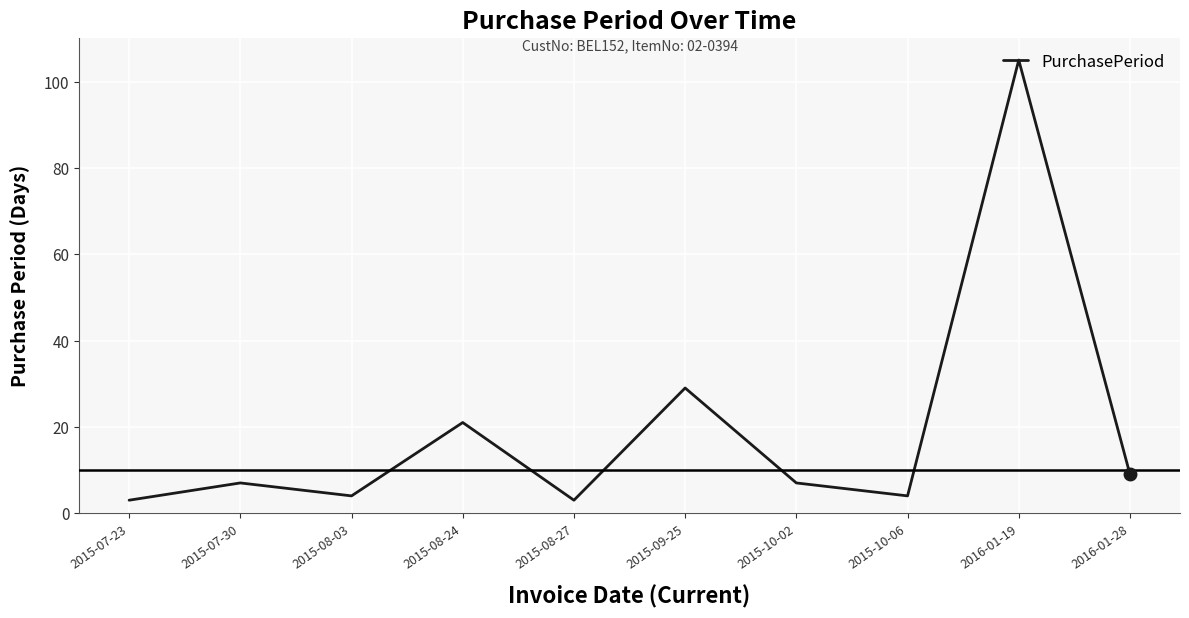

The chart shows a value of 105 at 2016-01-19. True or false?

True